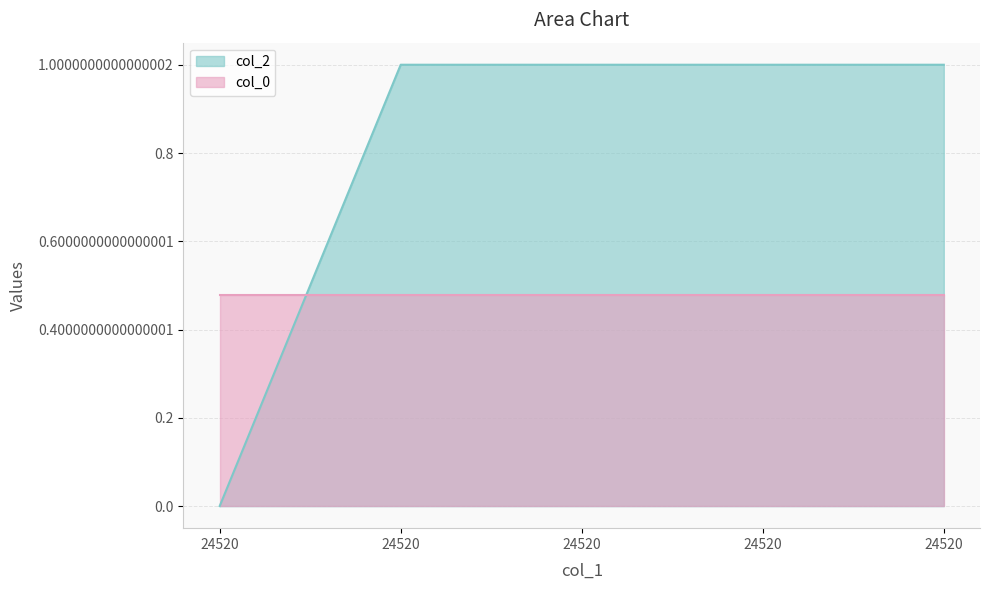

What is the approximate value at 24520?

1